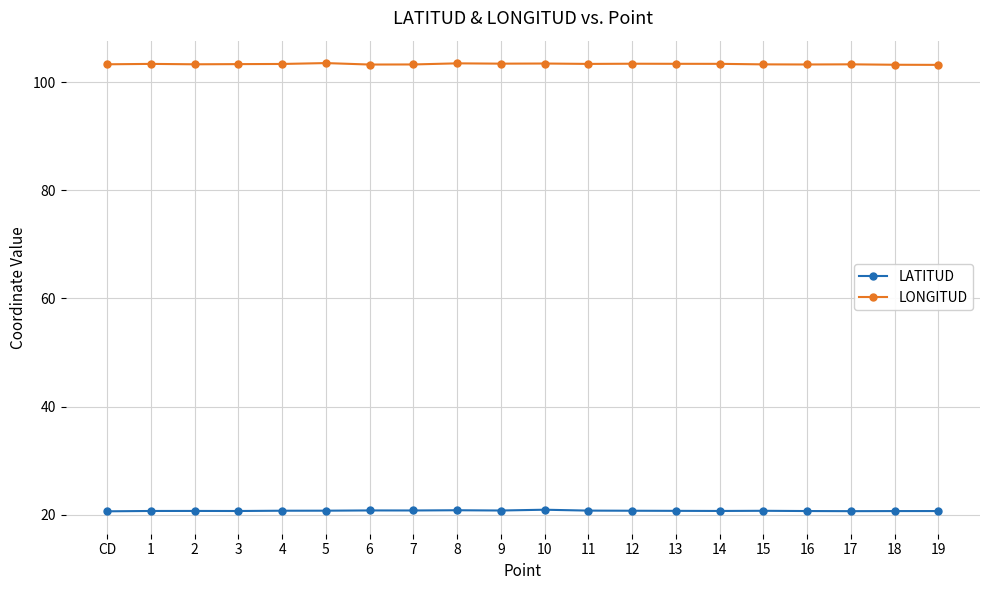

List the series in order of their peak value, highest first.

LONGITUD, LATITUD